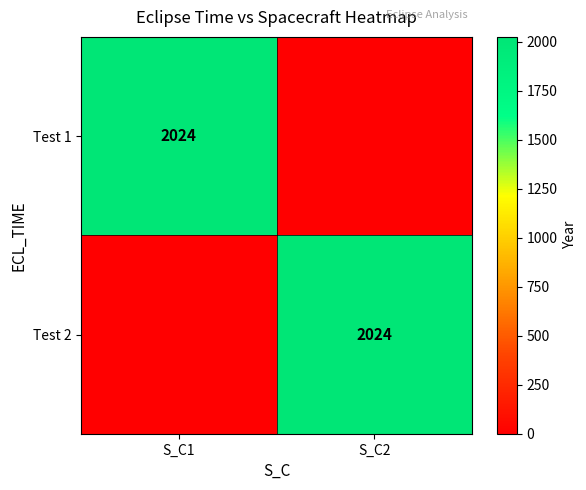

True or false: Test 1 has a value of 2024 at S_C1.

True